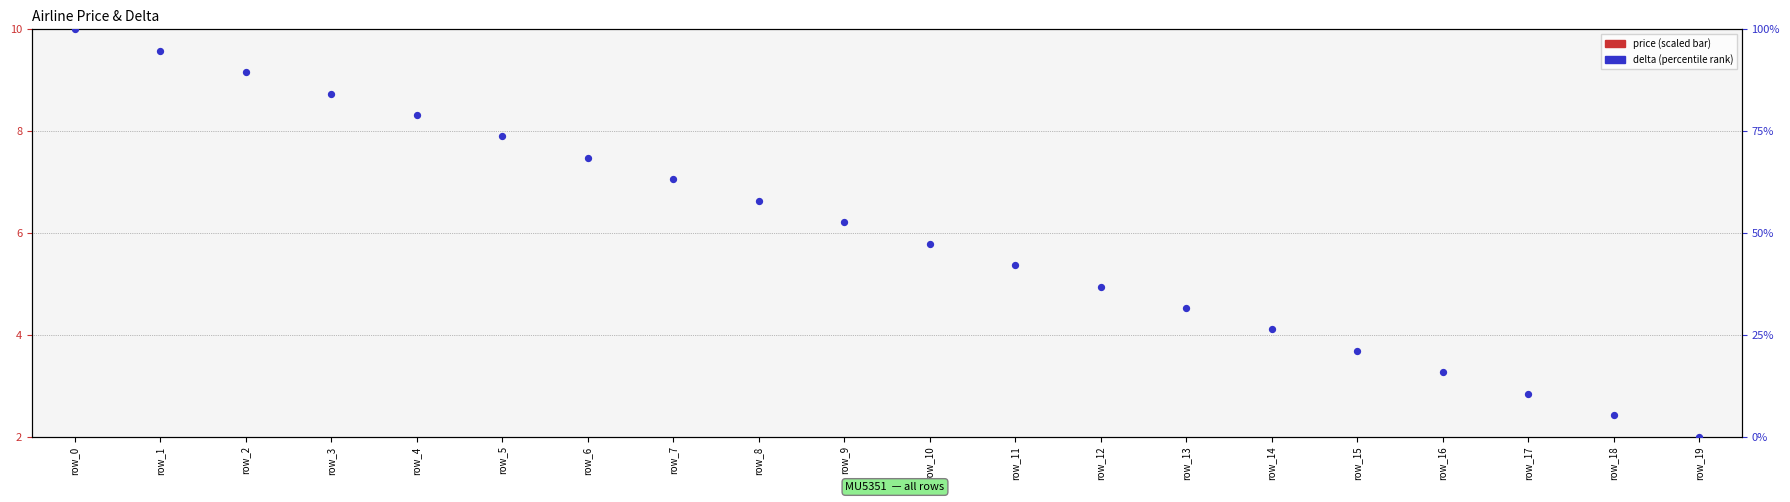

Is the value of delta (percentile) at row_15 greater than the value of price (scaled) at row_14?

Yes